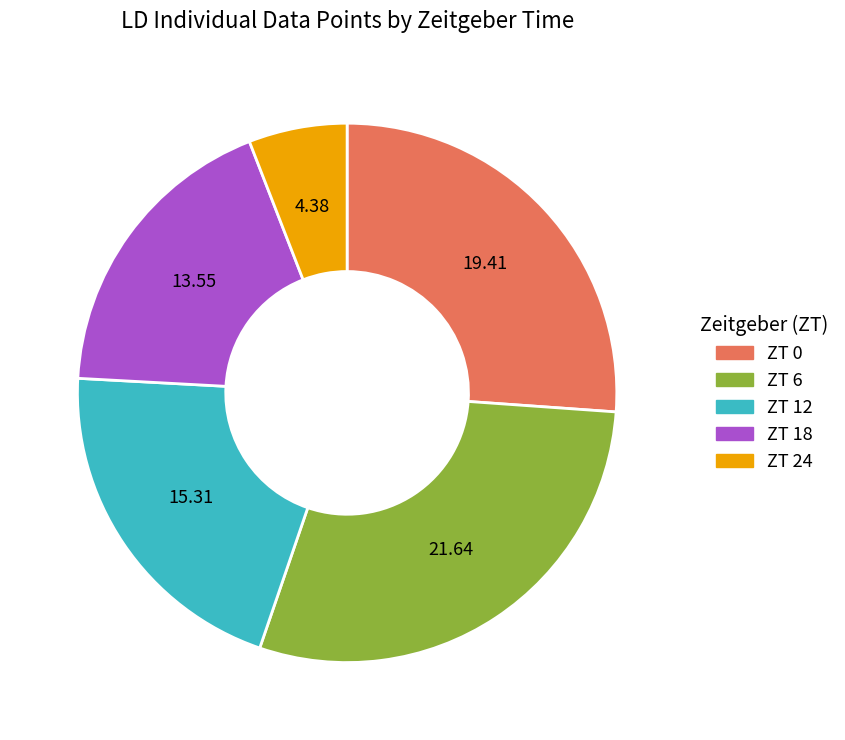

Which category has the smallest portion of the pie?

ZT 24